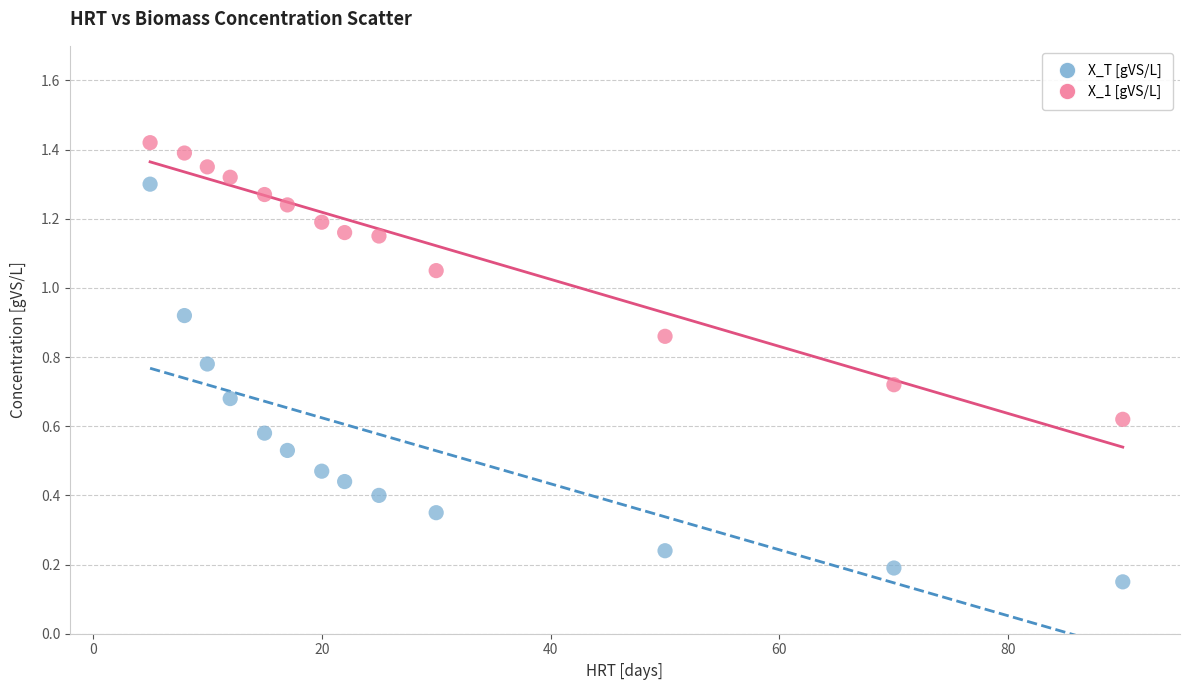

What are all the series names shown in the legend?

X_T [gVS/L], X_1 [gVS/L]